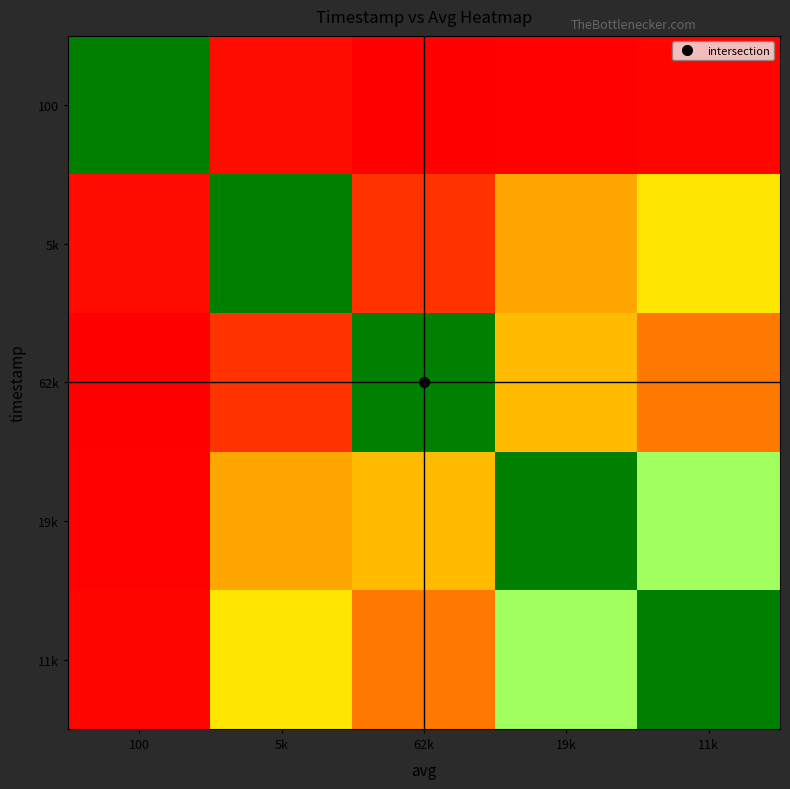

At 11k, list the series in order from largest to smallest.

11k, 19k, 5k, 62k, 100